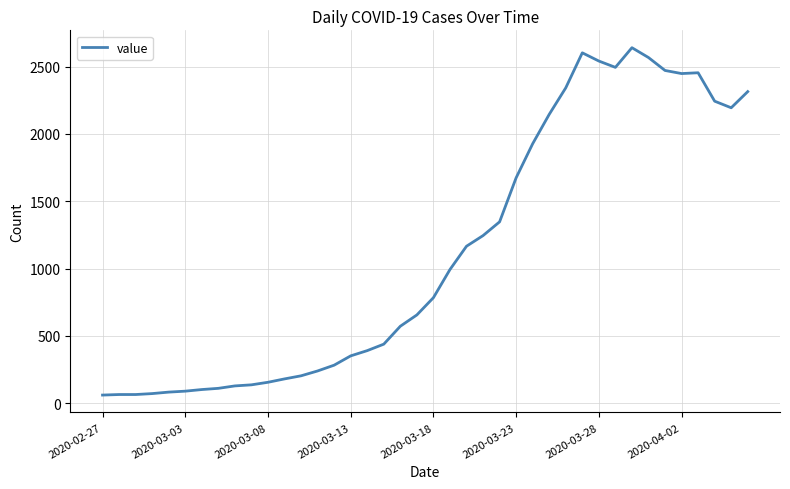

What is the minimum value shown in the chart?

61